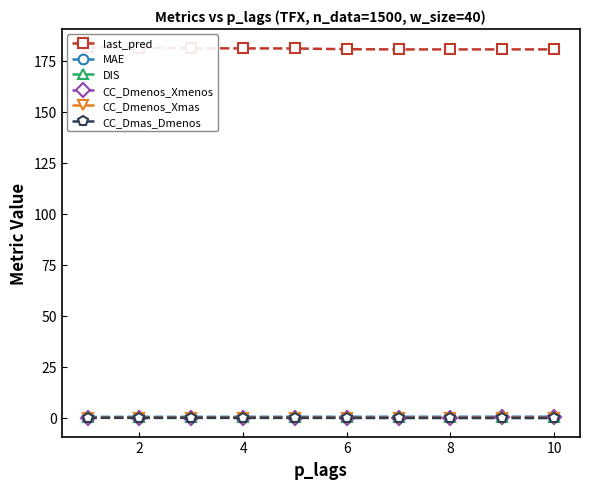

How many interior local valleys does the CC_Dmas_Dmenos series have?

1